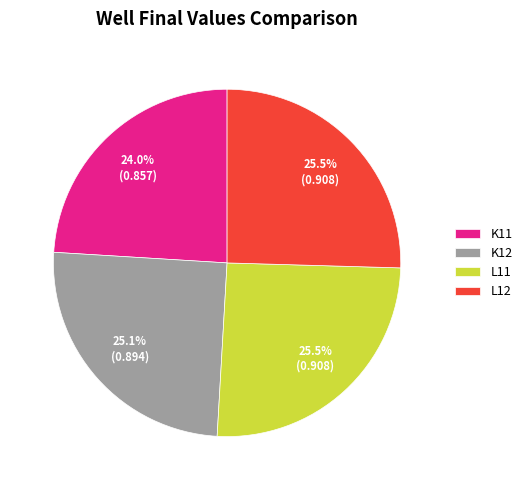

Which slice is the smallest?

K11